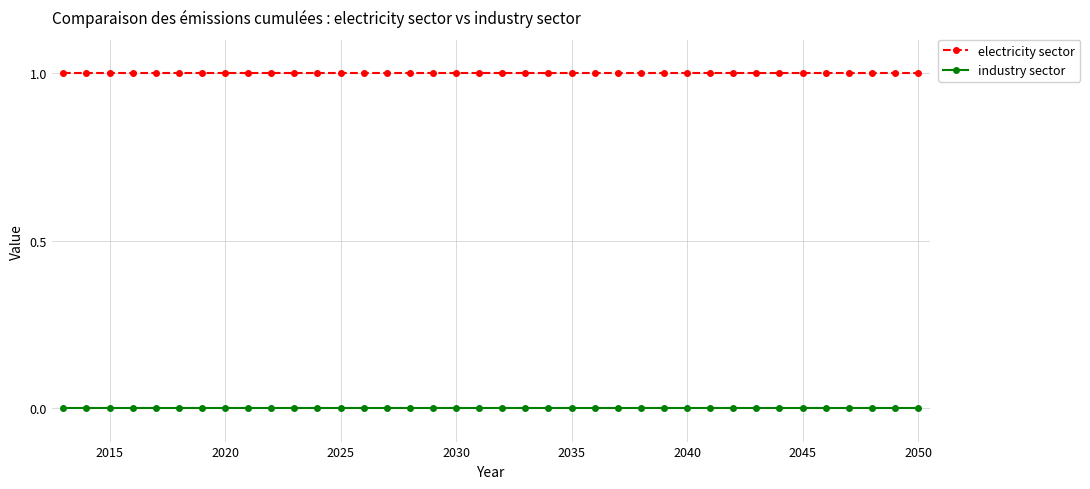

What is the value of the electricity sector point at the 3rd from the left?

1